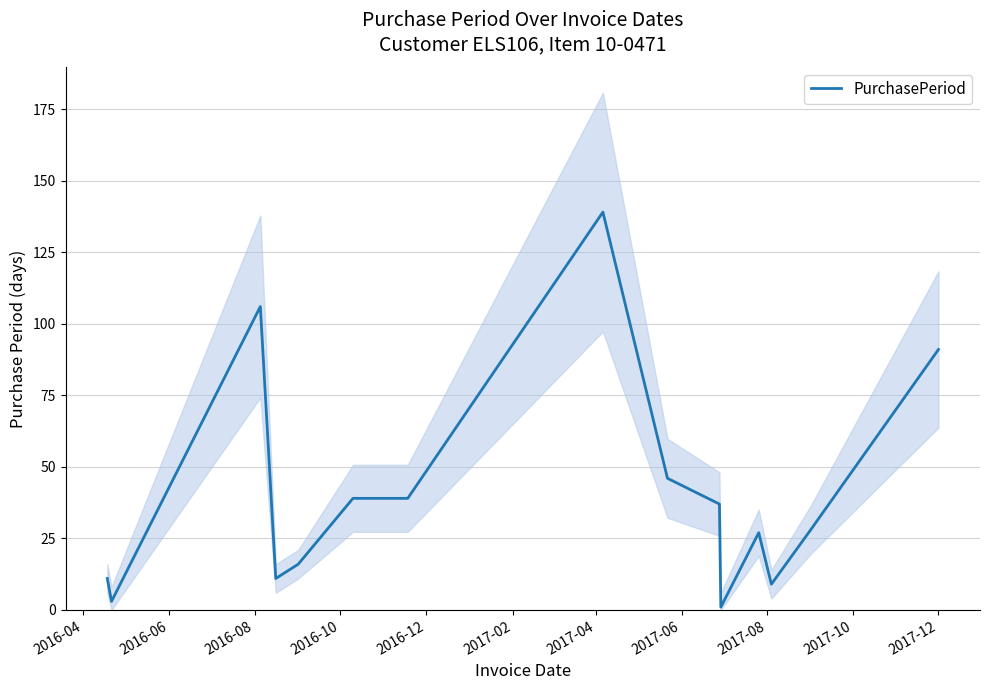

Count the number of data series in this chart.

1